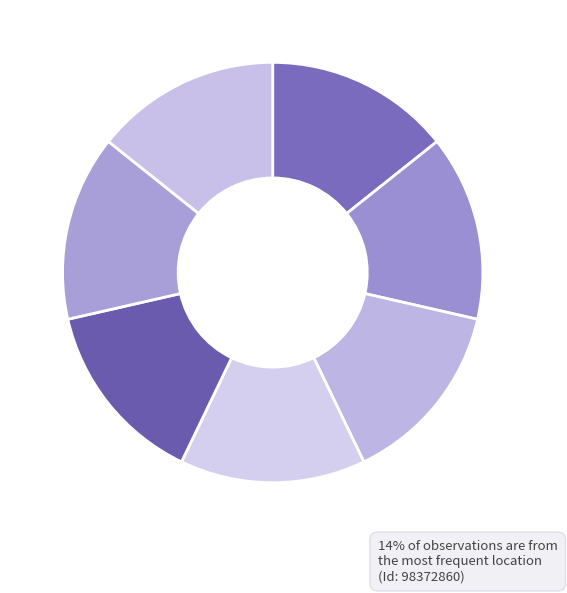

Count the number of slices in the pie.

7